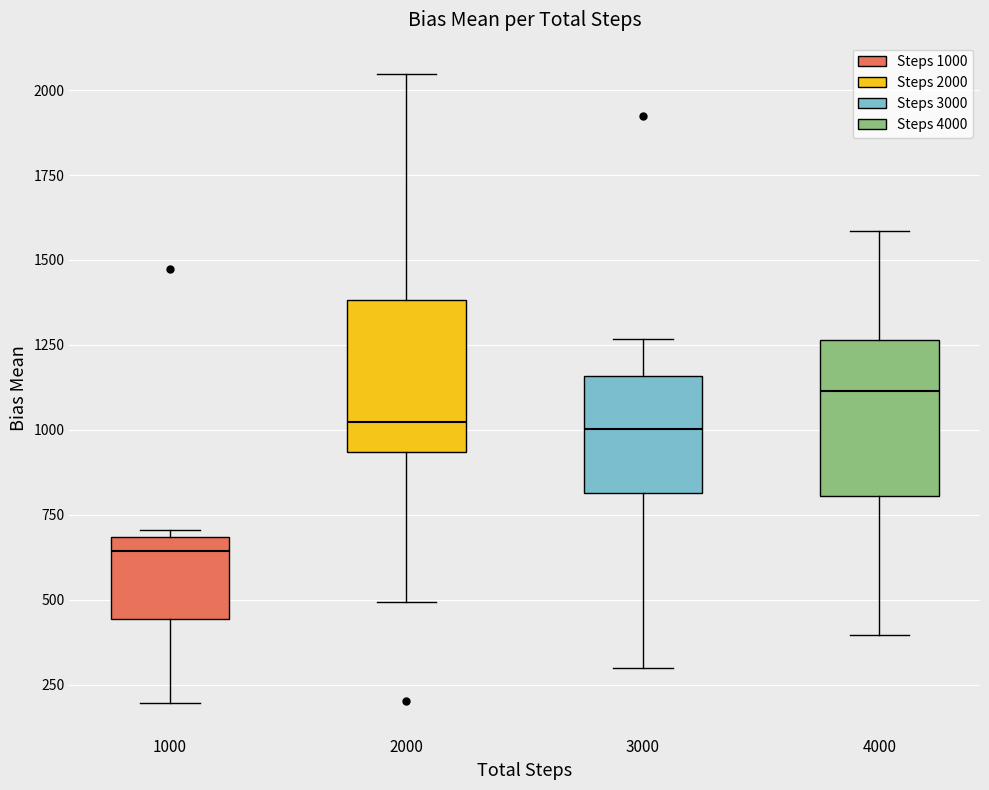

Where does the upper whisker of the box at x = 2000 end on the y-axis? The values are not printed on the chart, so give them approximately, as read against the axis.

2050